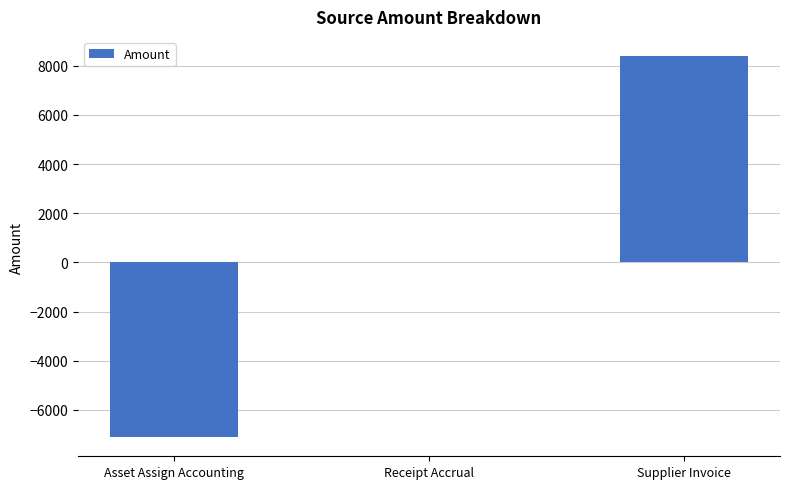

What is the change in value from Receipt Accrual to Supplier Invoice?

+8395.0